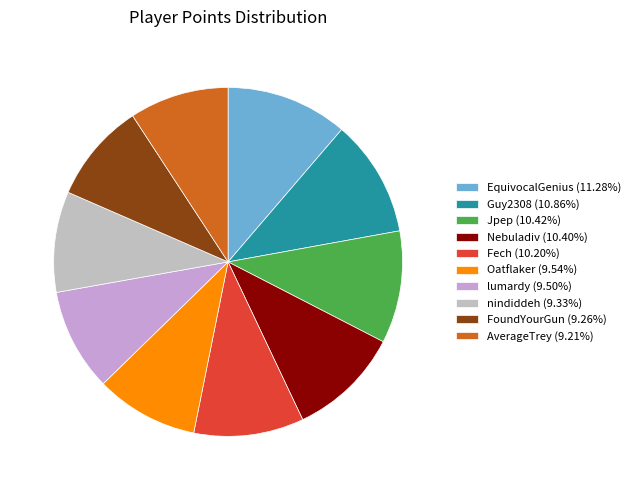

Between EquivocalGenius and Jpep, which is larger?

EquivocalGenius